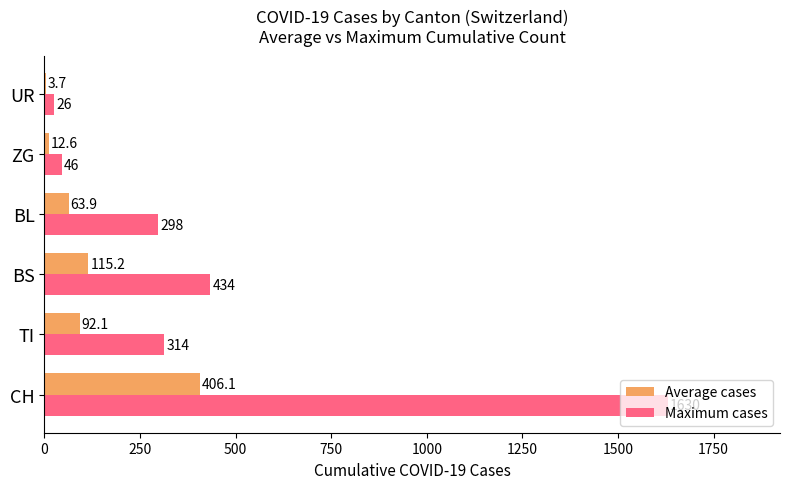

Between TI and UR, which series saw the biggest shift?

Maximum cases